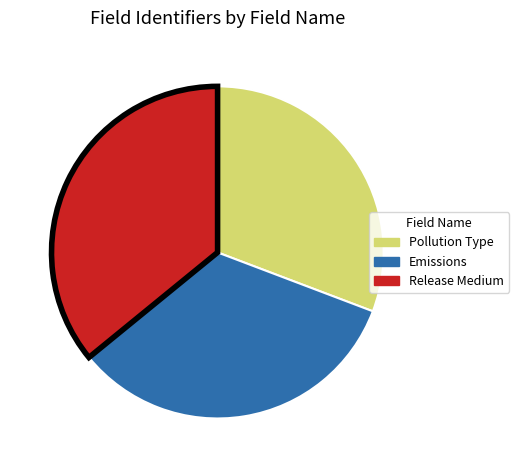

What is the ratio of the value at Emissions to the value at Release Medium?

0.9